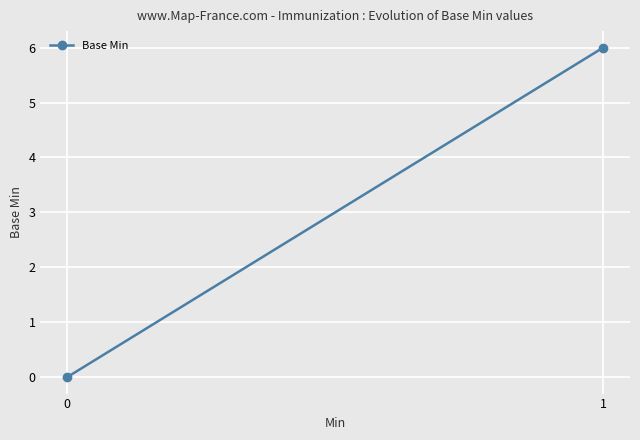

List the labels in order of value, smallest first.

0, 1